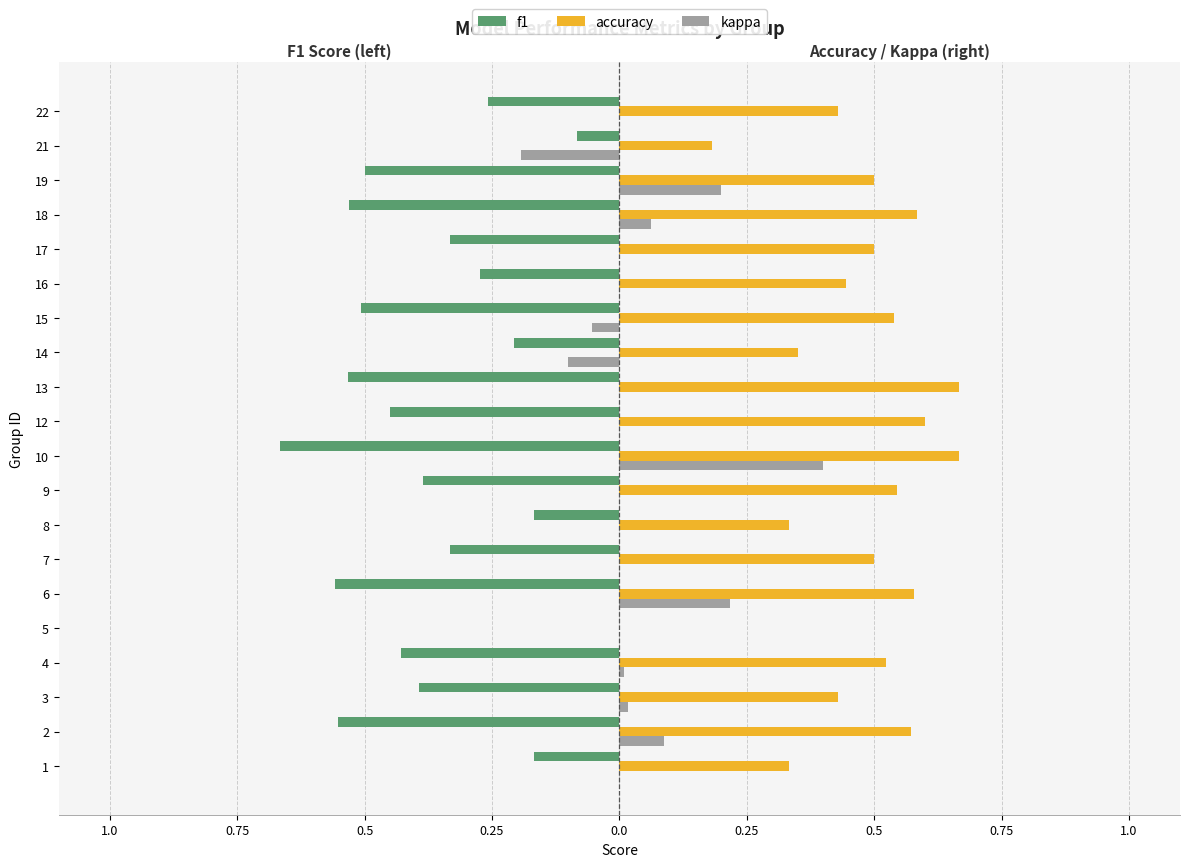

What is the value of the accuracy bar at the 14th from the left?

0.5